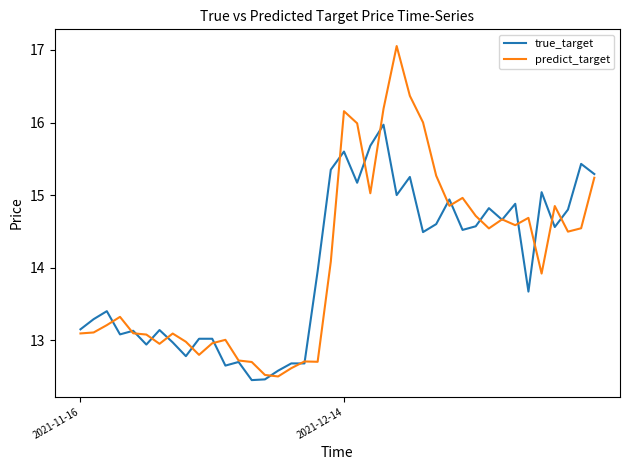

What is the greatest value displayed?

17.1